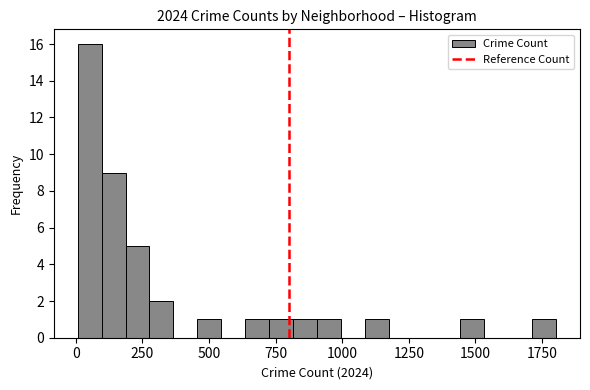

Read against the x-axis, roughly where is the centre of the tallest bar?

50